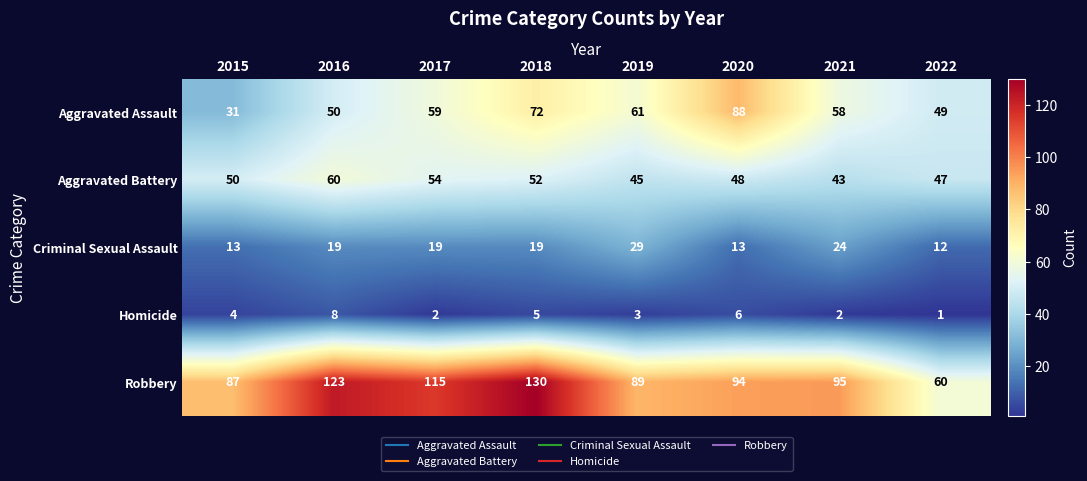

Read the Robbery value at 2020, to the nearest 10.

90